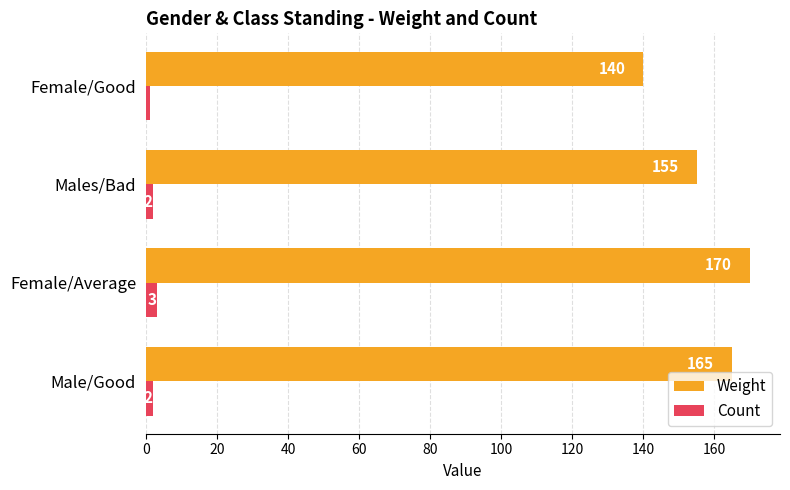

What is the difference between the Weight values at Males/Bad and Female/Good?

15